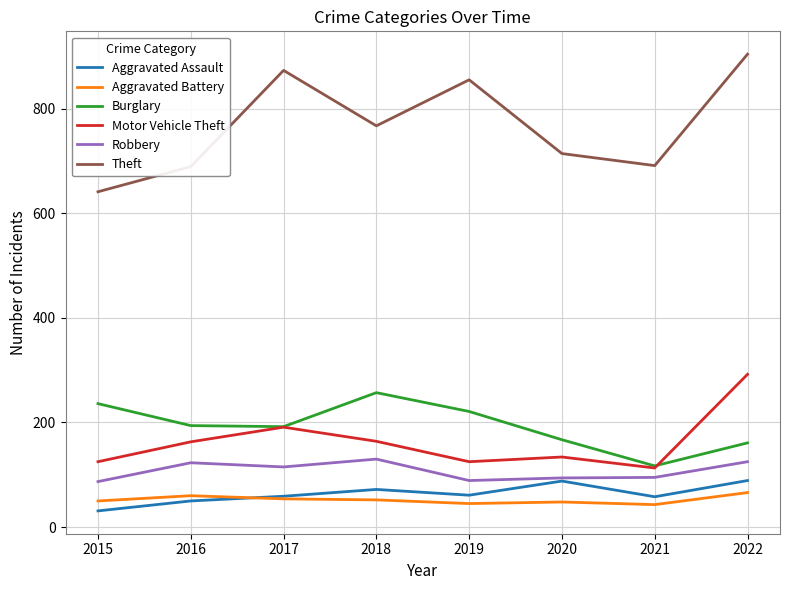

What is the maximum value shown in the chart?

904